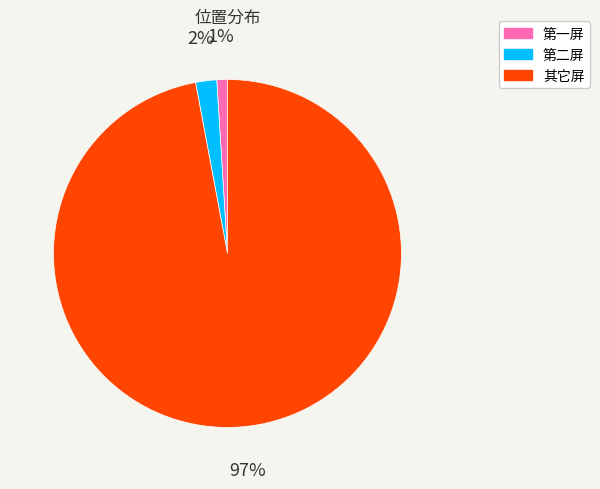

Is there any slice that represents more than half of the pie?

Yes